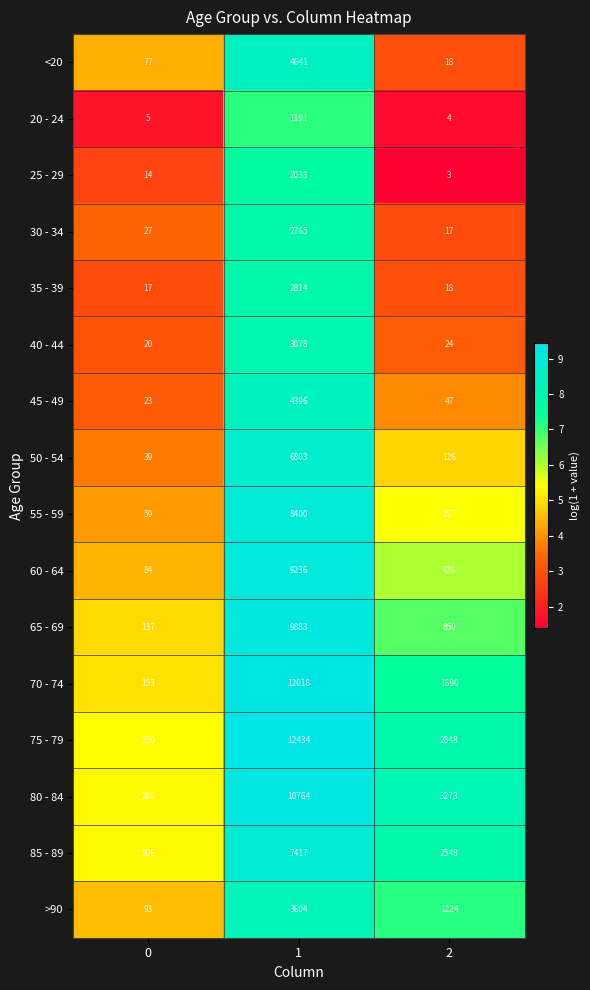

What is the maximum value shown in the chart?

12434